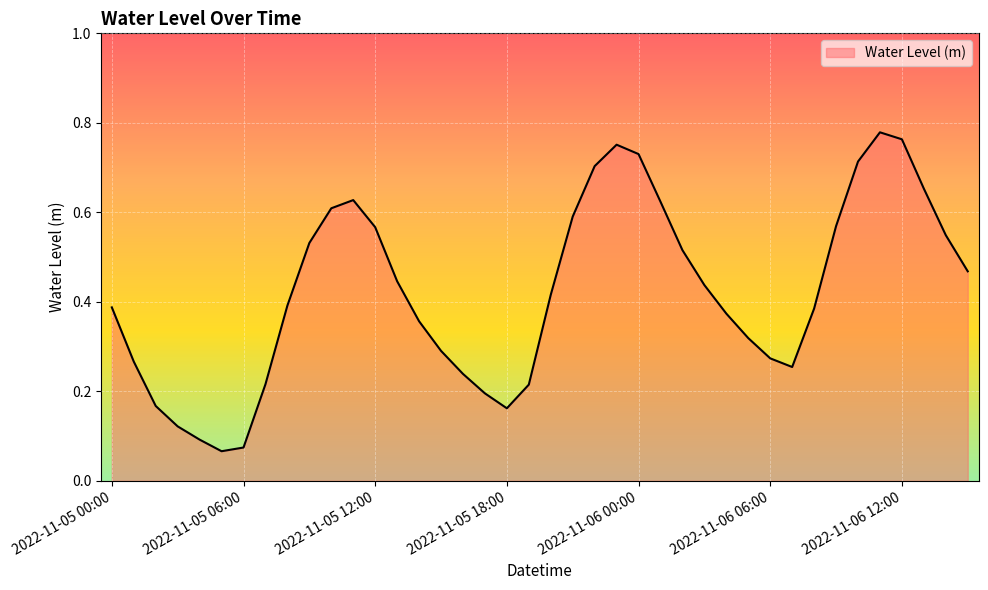

List the labels in order of value, largest first.

2022-11-06 11:00, 2022-11-06 12:00, 2022-11-05 23:00, 2022-11-06 00:00, 2022-11-06 10:00, 2022-11-05 22:00, 2022-11-06 13:00, 2022-11-05 11:00, 2022-11-06 01:00, 2022-11-05 10:00, 2022-11-05 21:00, 2022-11-06 09:00, 2022-11-05 12:00, 2022-11-06 14:00, 2022-11-05 09:00, 2022-11-06 02:00, 2022-11-06 15:00, 2022-11-05 13:00, 2022-11-06 03:00, 2022-11-05 20:00, 2022-11-05 08:00, 2022-11-05 00:00, 2022-11-06 08:00, 2022-11-06 04:00, 2022-11-05 14:00, 2022-11-06 05:00, 2022-11-05 15:00, 2022-11-06 06:00, 2022-11-05 01:00, 2022-11-06 07:00, 2022-11-05 16:00, 2022-11-05 07:00, 2022-11-05 19:00, 2022-11-05 17:00, 2022-11-05 02:00, 2022-11-05 18:00, 2022-11-05 03:00, 2022-11-05 04:00, 2022-11-05 06:00, 2022-11-05 05:00